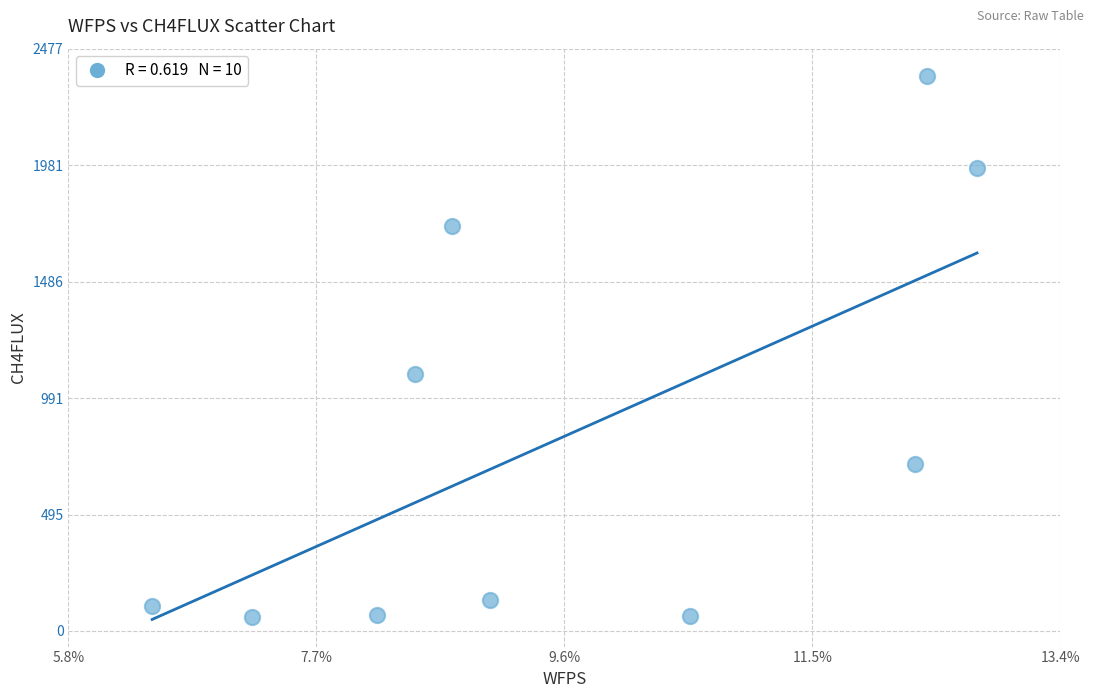

What is the range of Y values (max minus min)?

2300.0